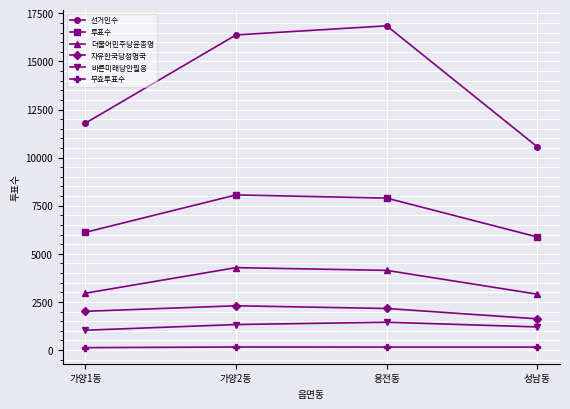

How many lines are shown in the chart?

6